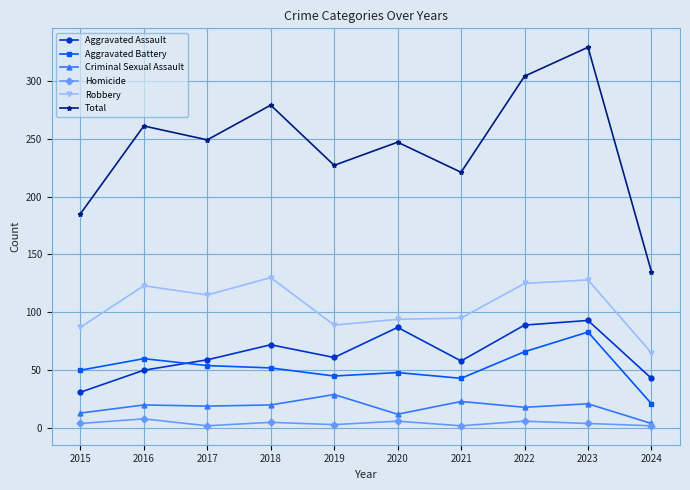

What is the maximum value for Criminal Sexual Assault?

29